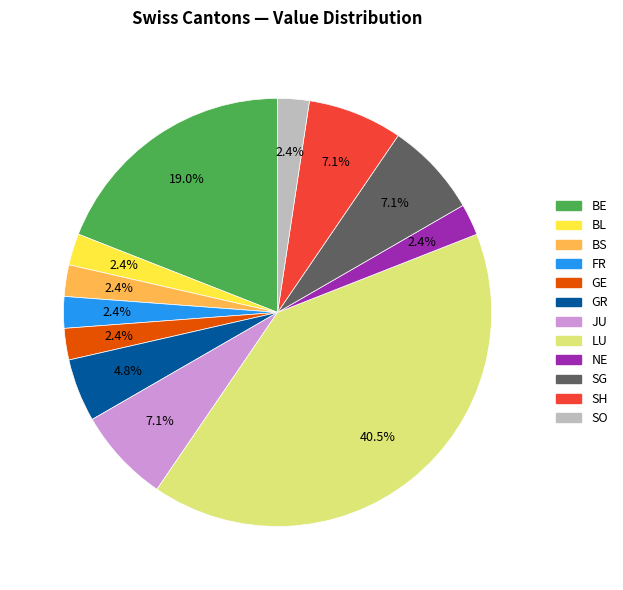

Count the number of slices in the pie.

12